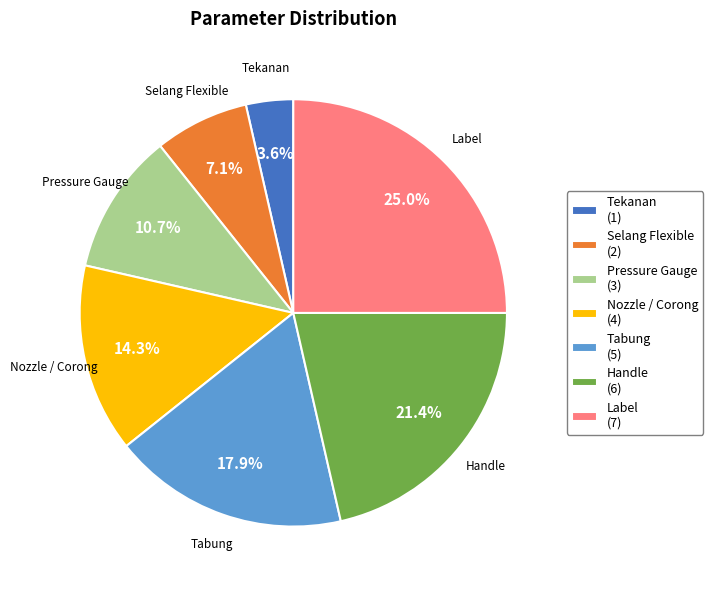

Which slice is the smallest?

Tekanan